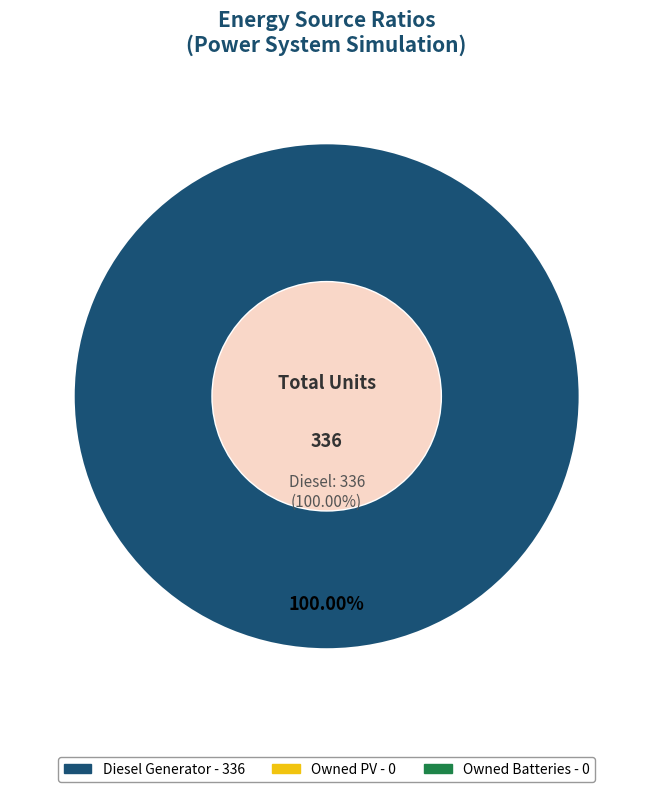

Count the number of slices in the pie.

3